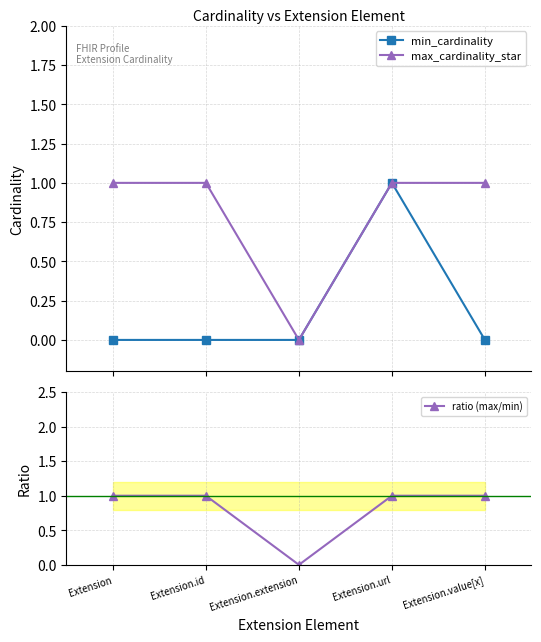

At how many categories does at least one series exceed 0?

4